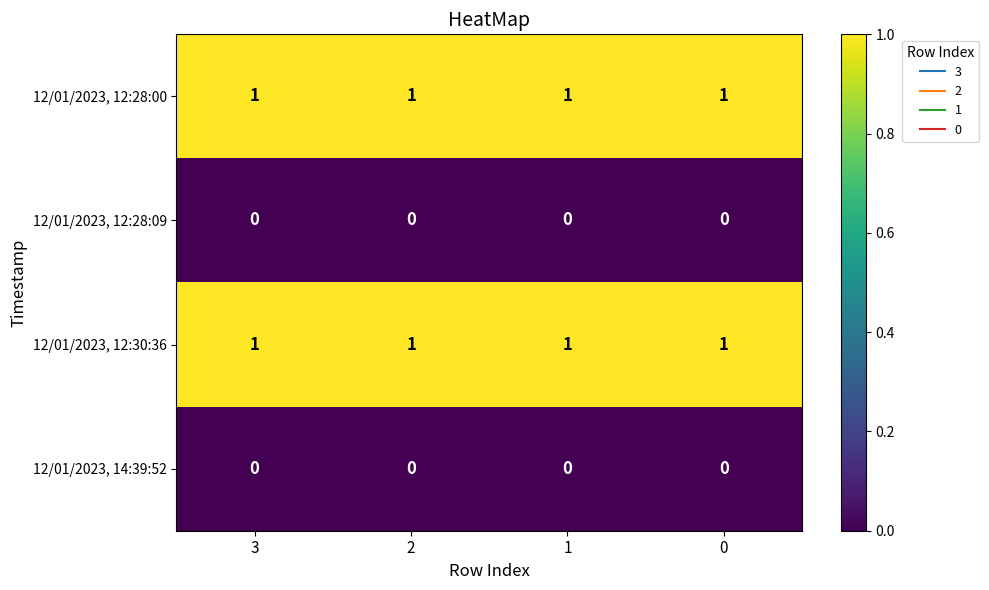

How many categories are shown in the chart?

4